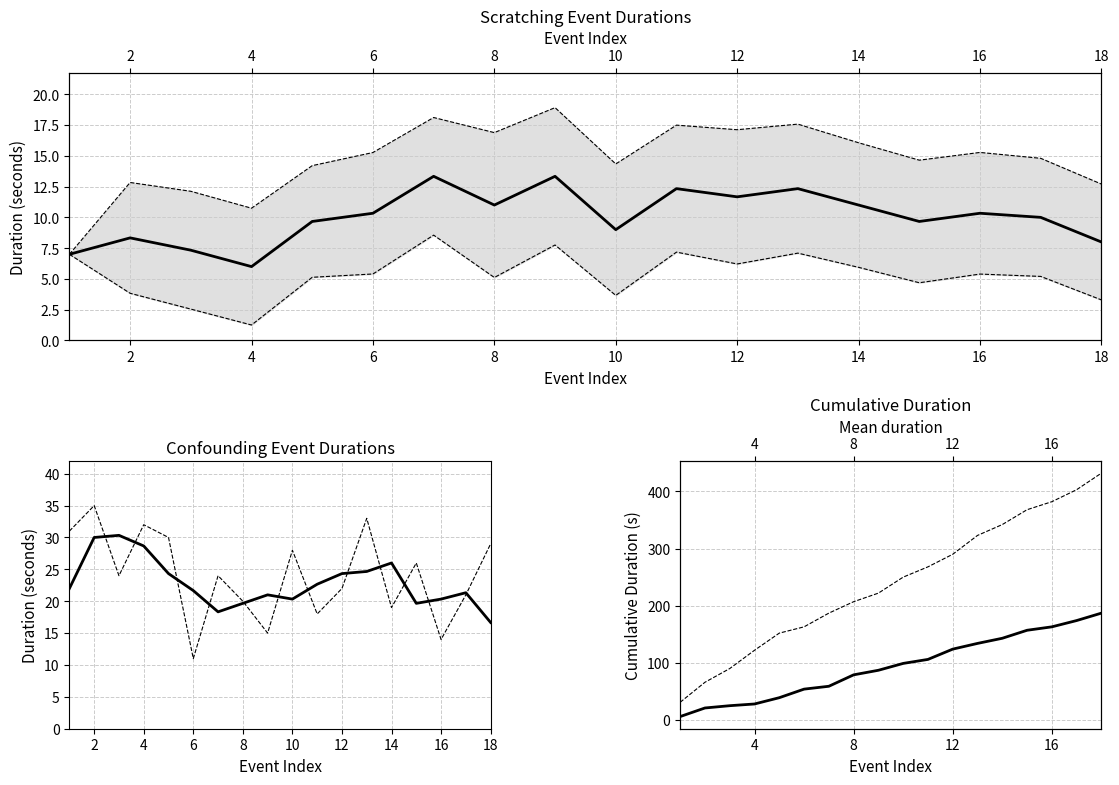

What is the minimum value for Scratching cumulative?

6.0